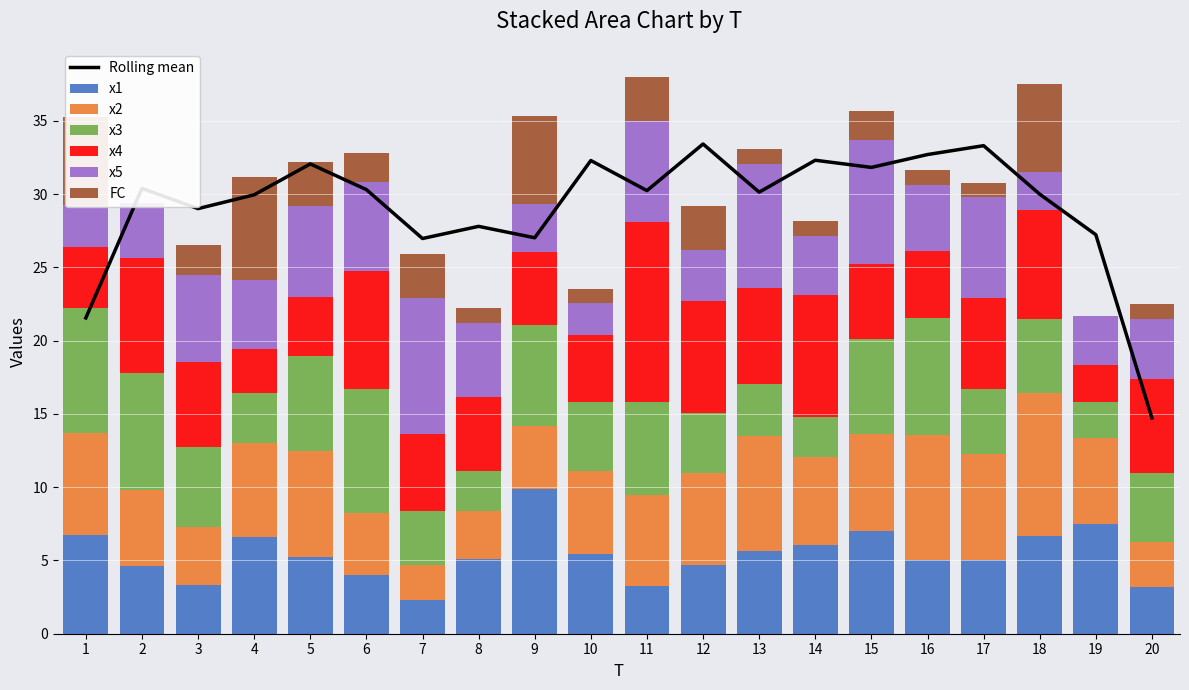

Is it true that x5 equals 5.9 at 7?

False